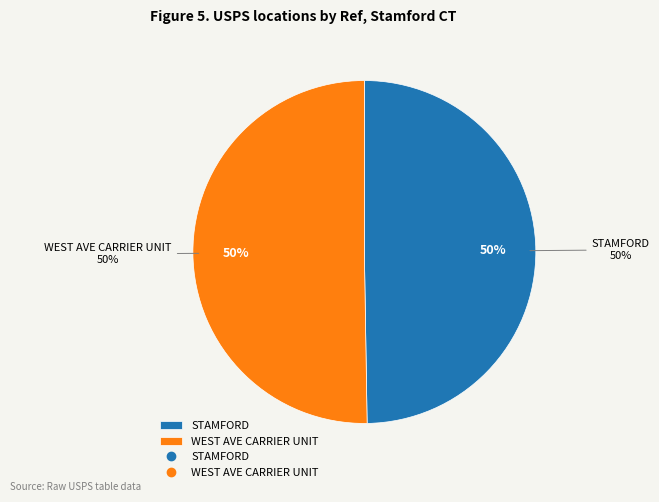

What is the largest slice in the pie chart?

WEST AVE CARRIER UNIT